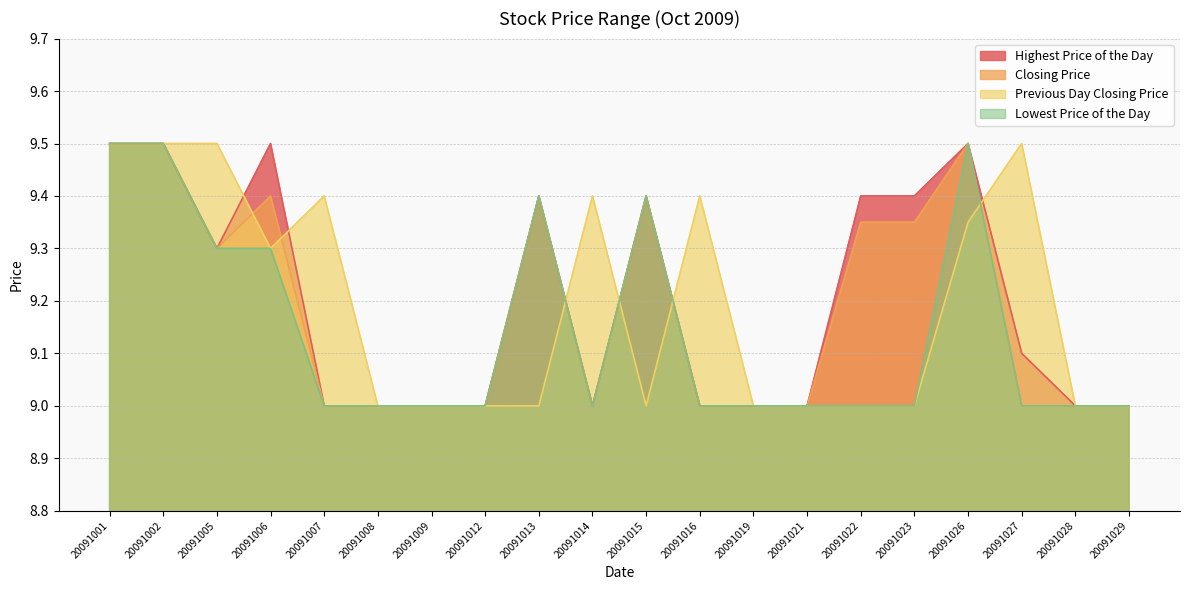

What is the difference between the highest and lowest values at 20091006?

0.2